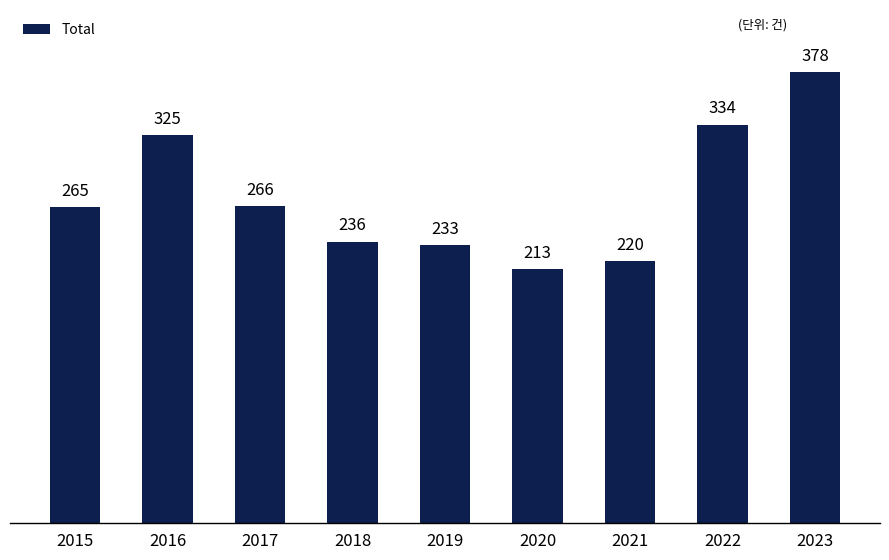

What is the greatest value displayed?

378